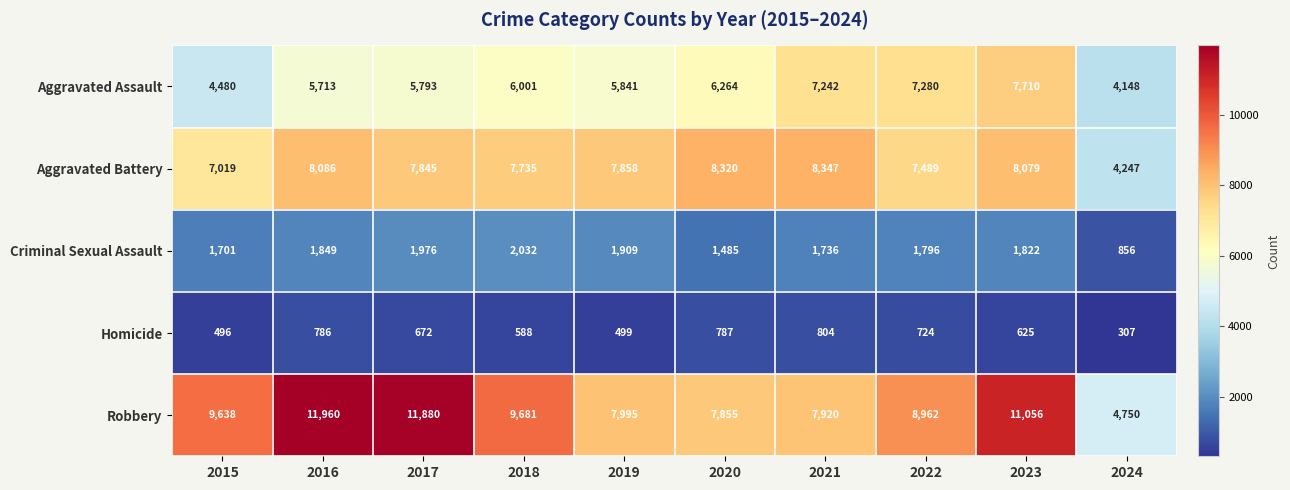

Which category has the highest value in the Aggravated Assault series?

2023